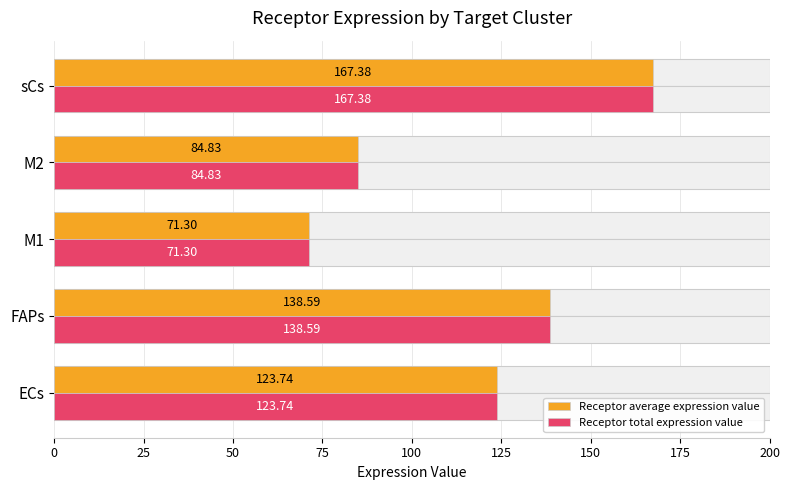

What is the value of the Receptor average expression value bar at the 2nd from the left?

138.6